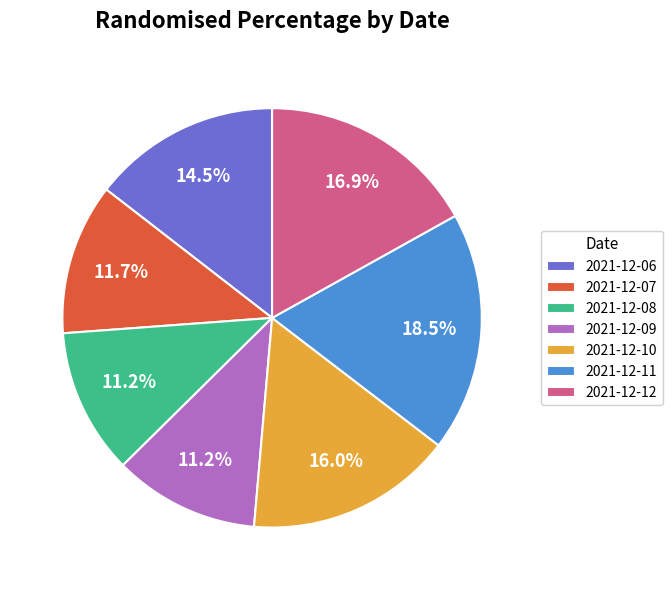

How much of the chart is everything except 2021-12-10?

84.0%